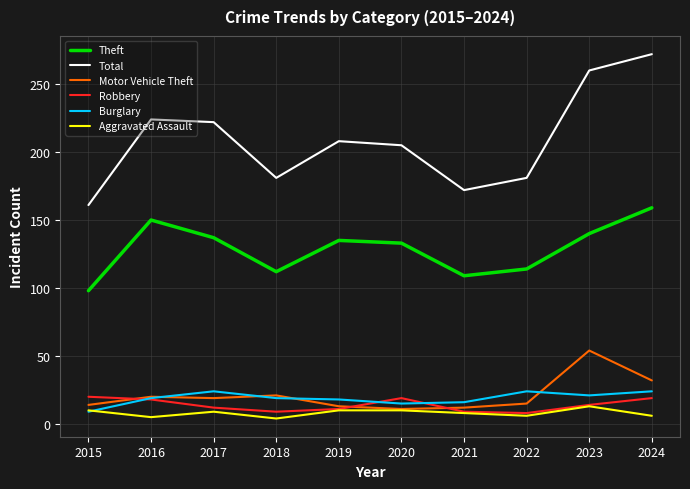

True or false: Total has a value of 181 at 2018.

True